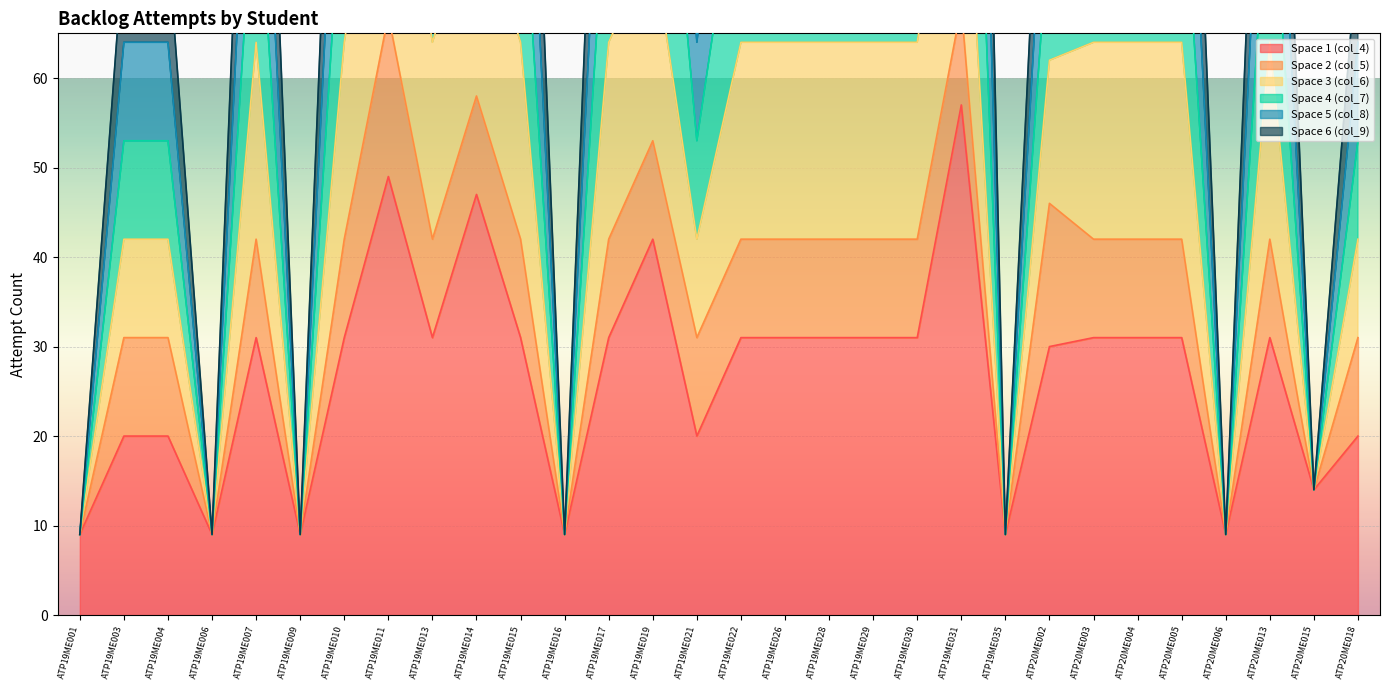

What is the label of the 26th point from the left?

ATP20ME005